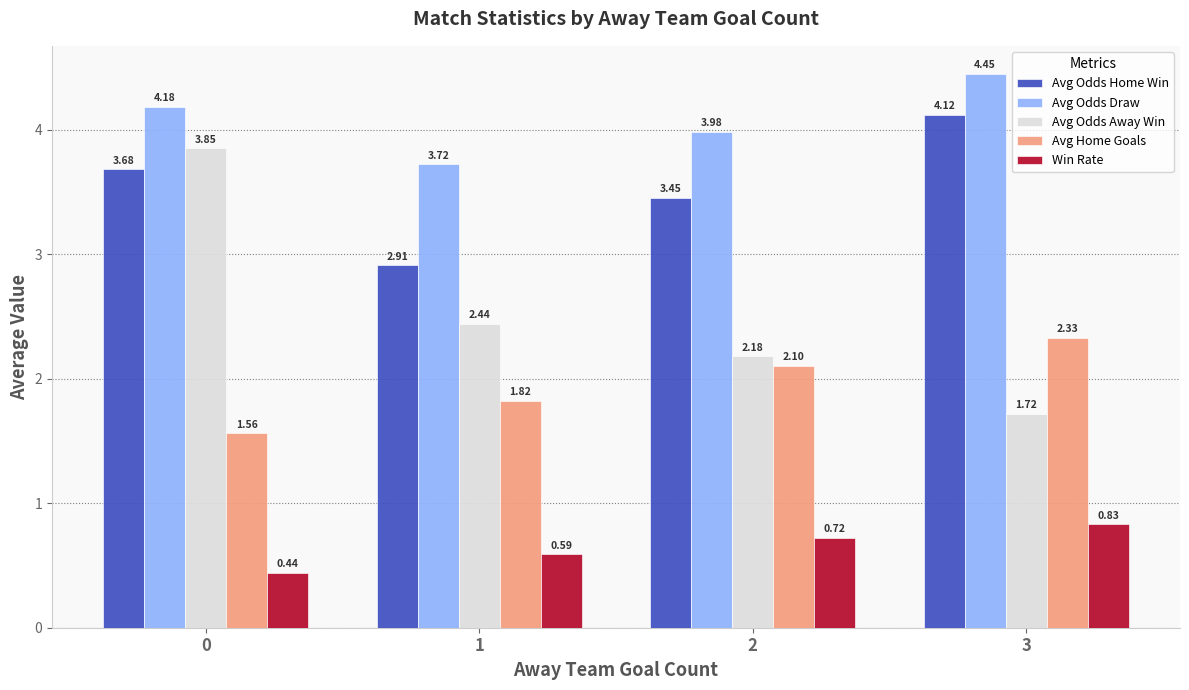

What is the difference between the second highest and minimum values in the Avg Odds Draw series?

0.5